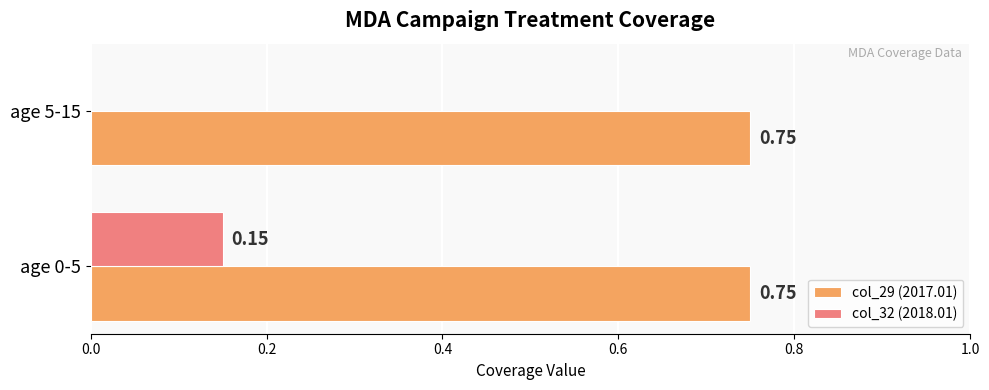

Is the value of col_29 (2017.01) at age 5-15 greater than the value of col_32 (2018.01) at age 5-15?

Yes